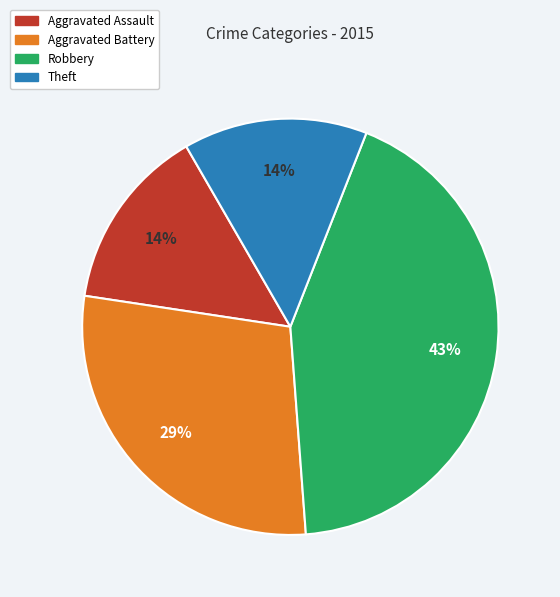

To the nearest percent, what percentage of the pie is Aggravated Battery?

29%